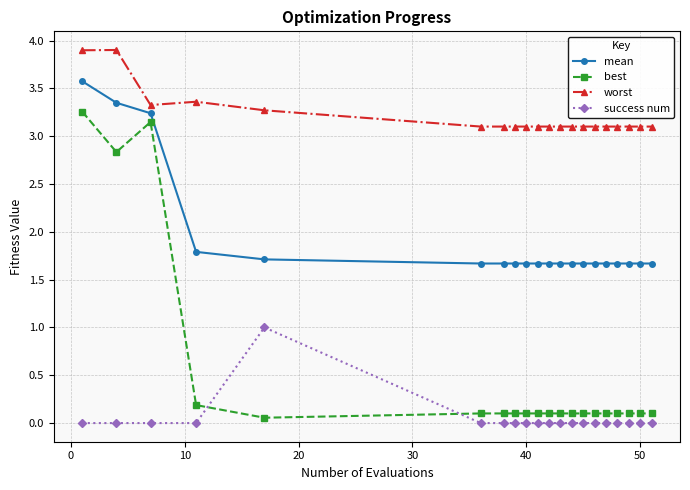

Which series has the widest spread of values?

best